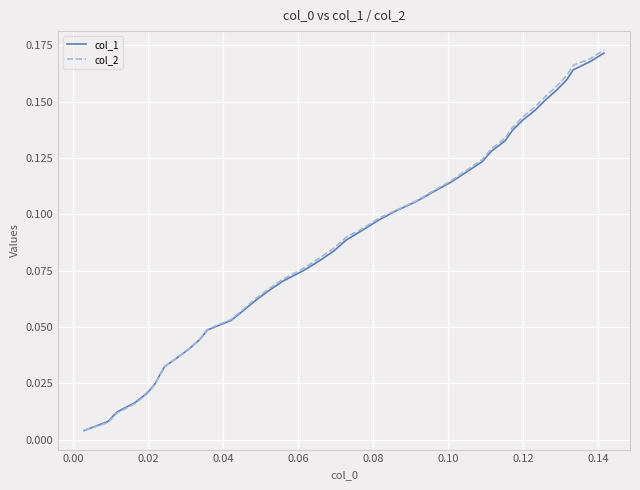

What are all the series names shown in the legend?

col_1, col_2